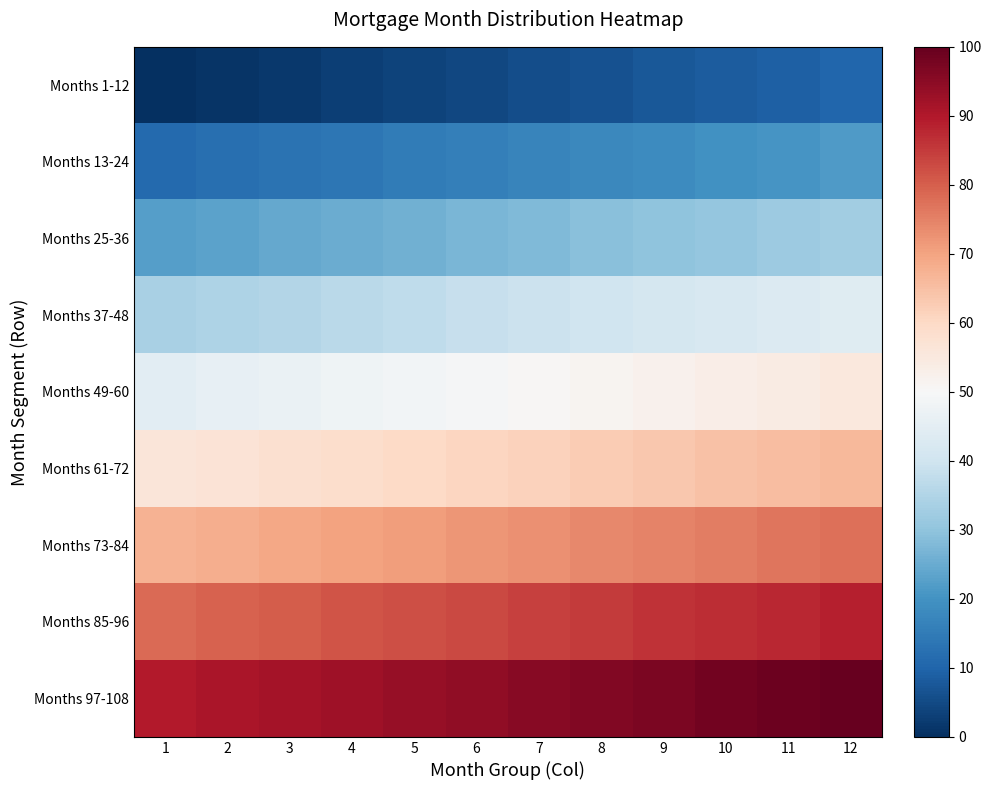

Which category has the highest value across all series?

12